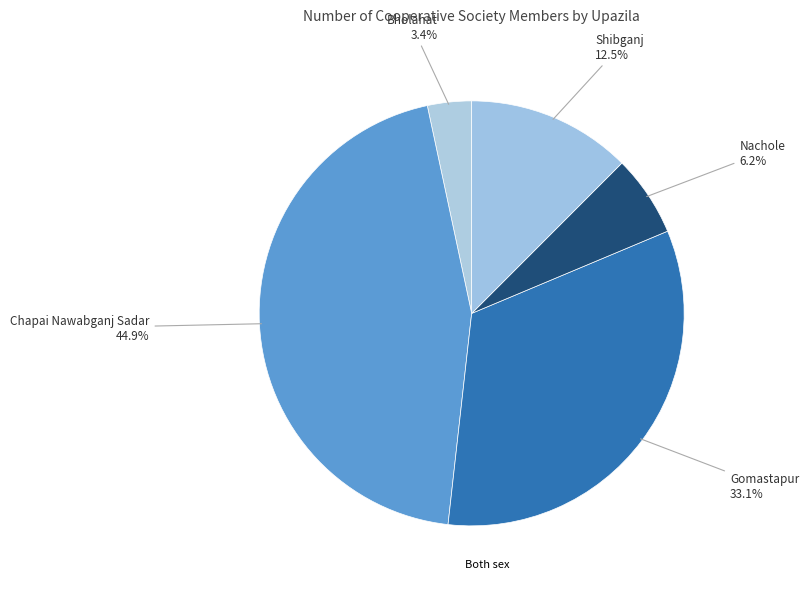

How many segments does this pie chart have?

5